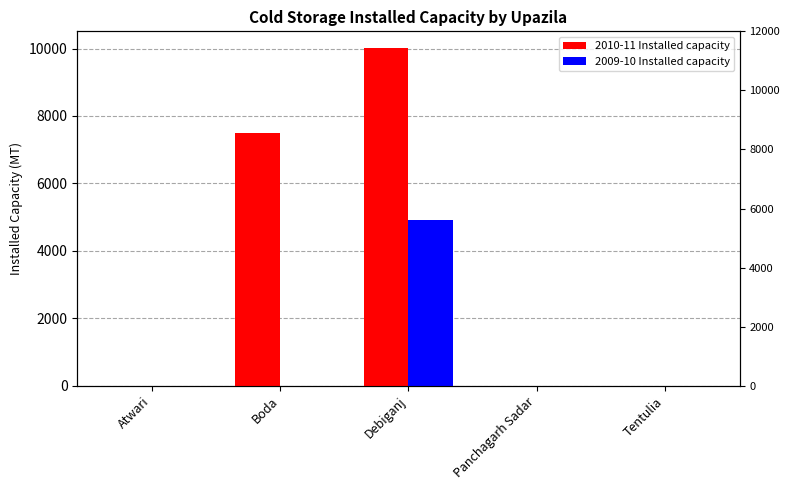

What are all the series names shown in the legend?

2010-11 Installed capacity, 2009-10 Installed capacity